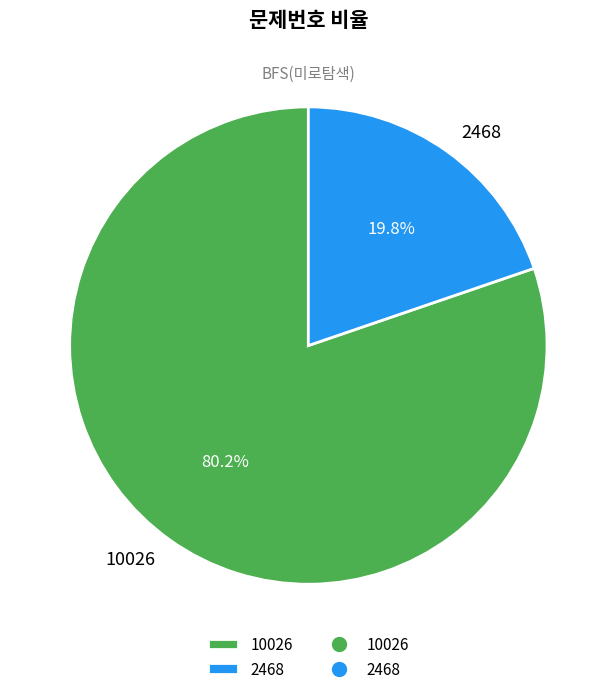

True or false: 10026 accounts for 80% of the total.

True